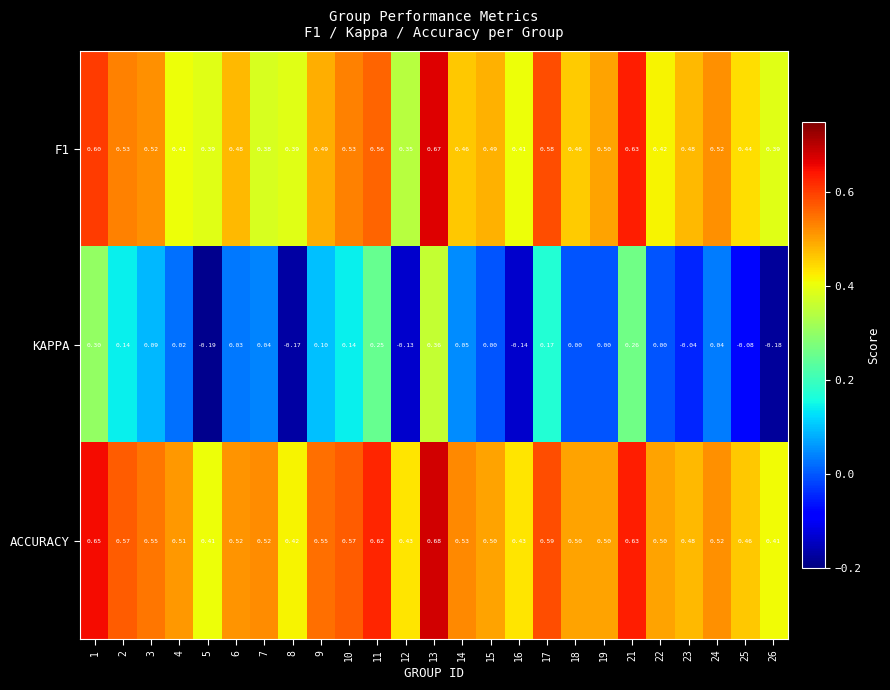

Is the value of KAPPA at 15 greater than the value of F1 at 7?

No